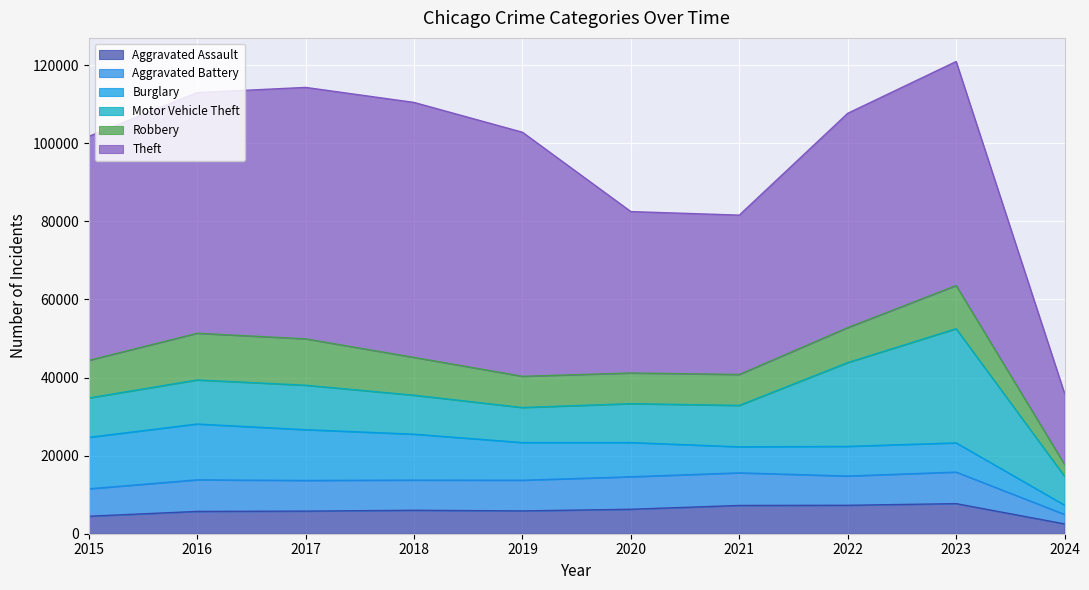

Which has a higher value, 2022 or 2023?

2023